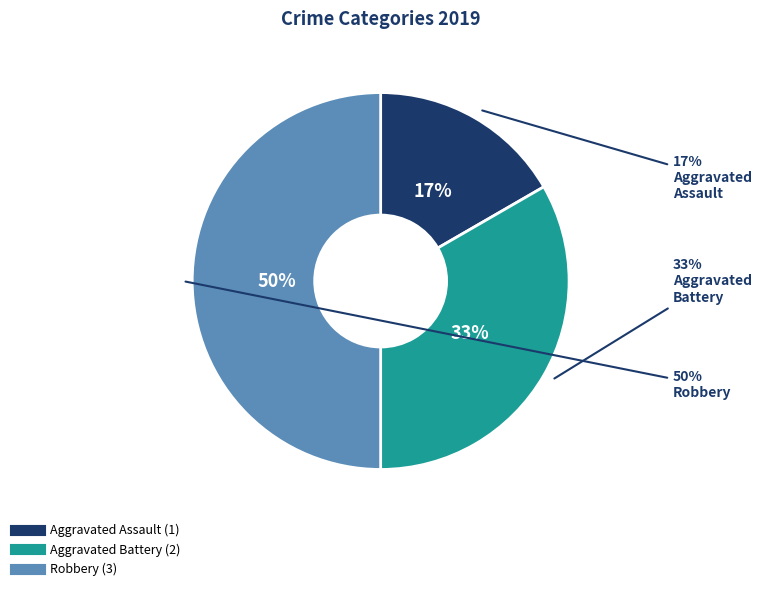

Do Aggravated Battery and Aggravated Assault together represent more than half of the pie?

No